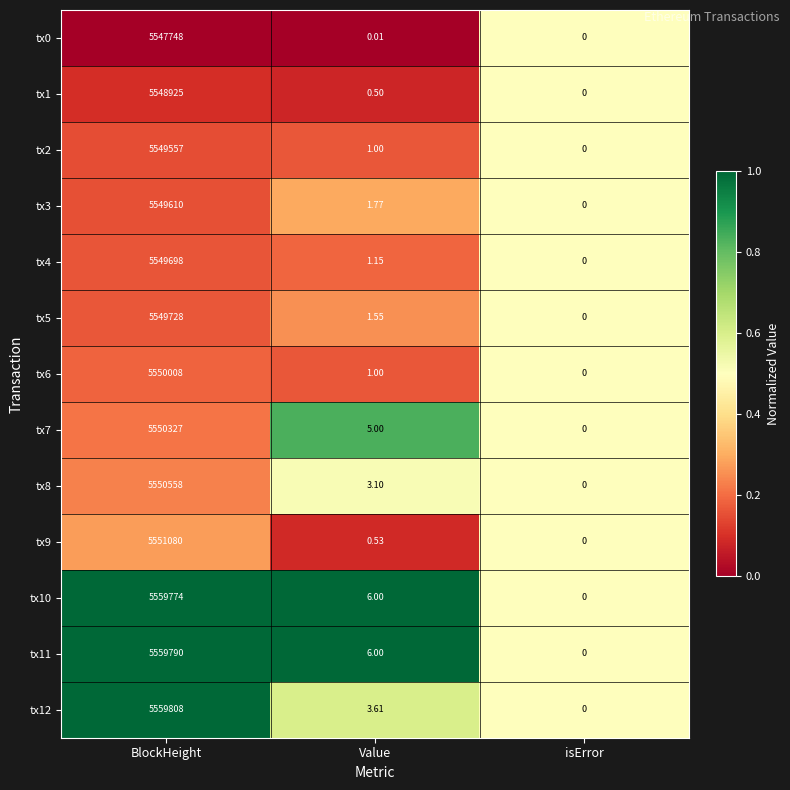

At which label does tx8 reach its minimum?

isError